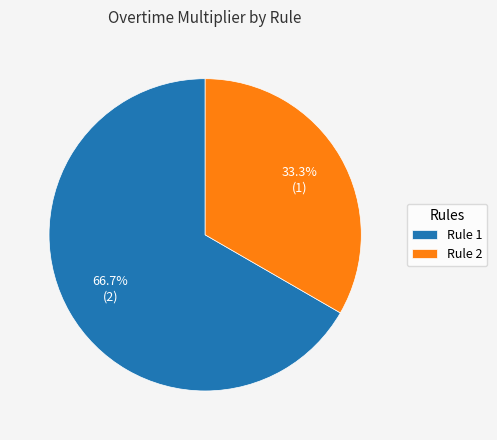

To the nearest percent, what portion does Rule 1 represent?

67%